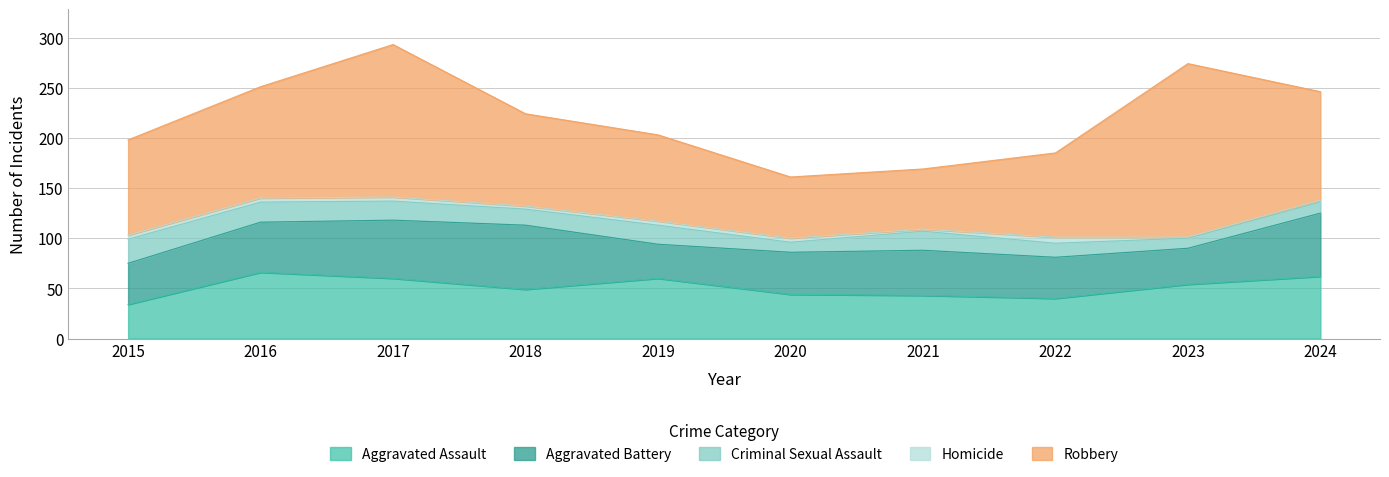

Which series has the largest total across all categories?

Robbery